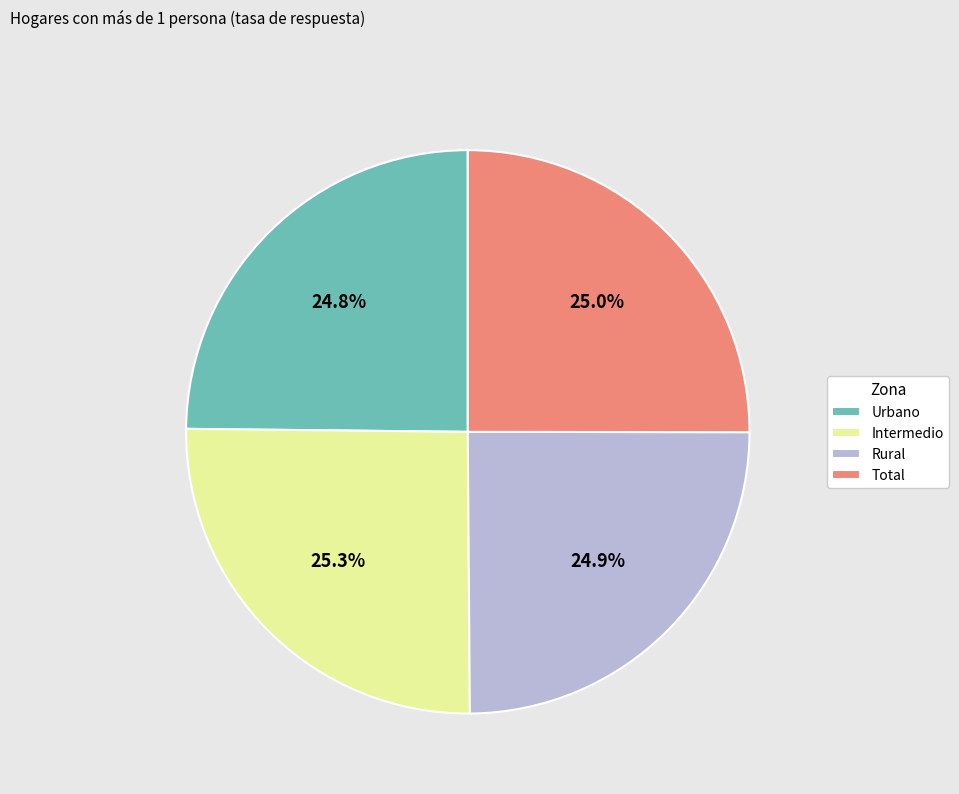

What portion of the pie excludes Urbano?

75.2%